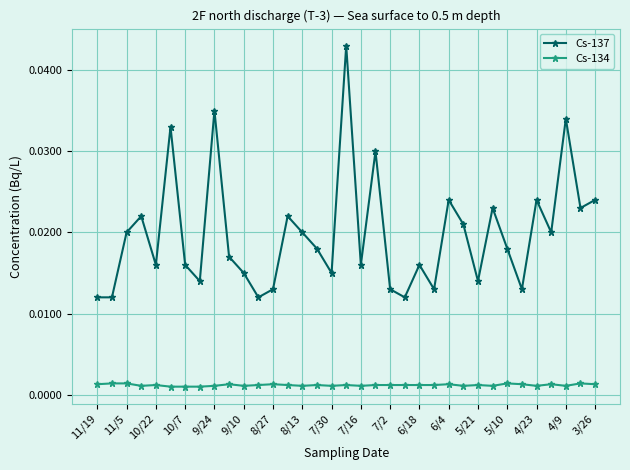

List the series in order of their peak value, highest first.

Cs-137, Cs-134